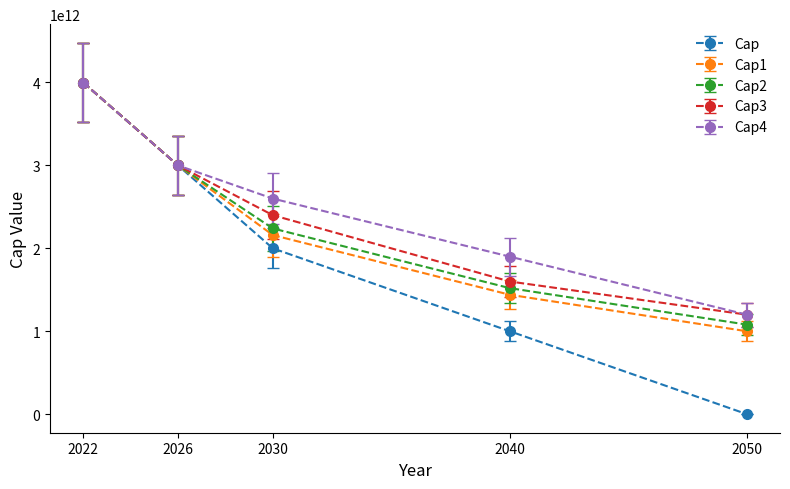

How many lines are shown in the chart?

5